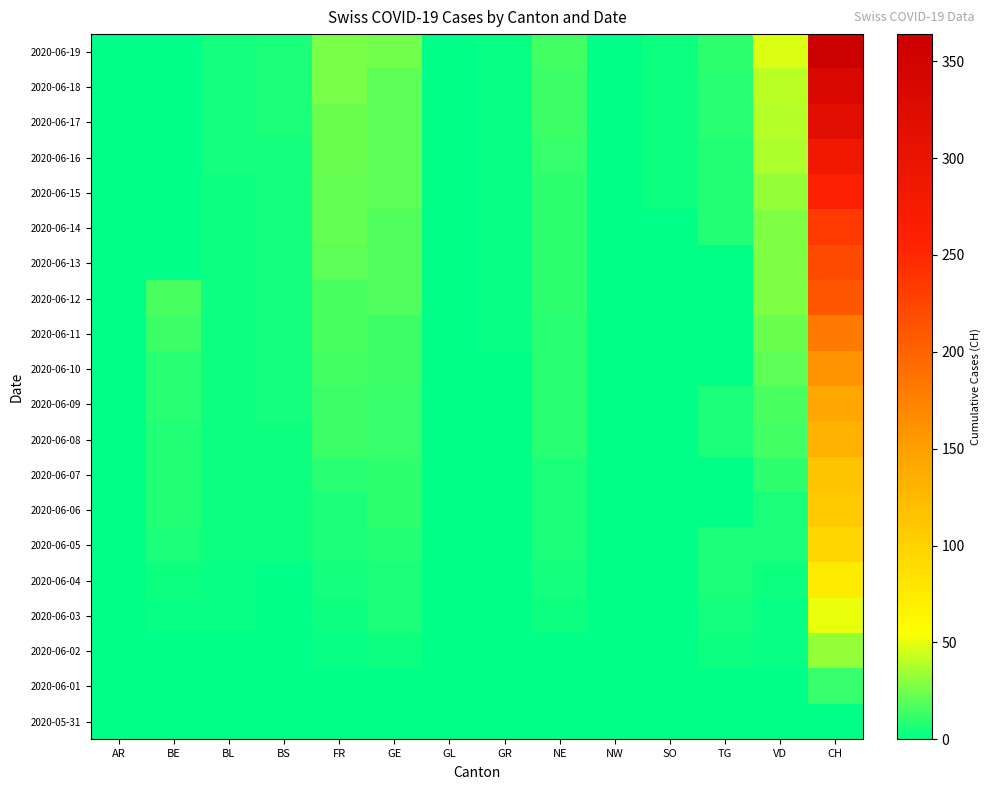

Count the number of categories in the chart.

14